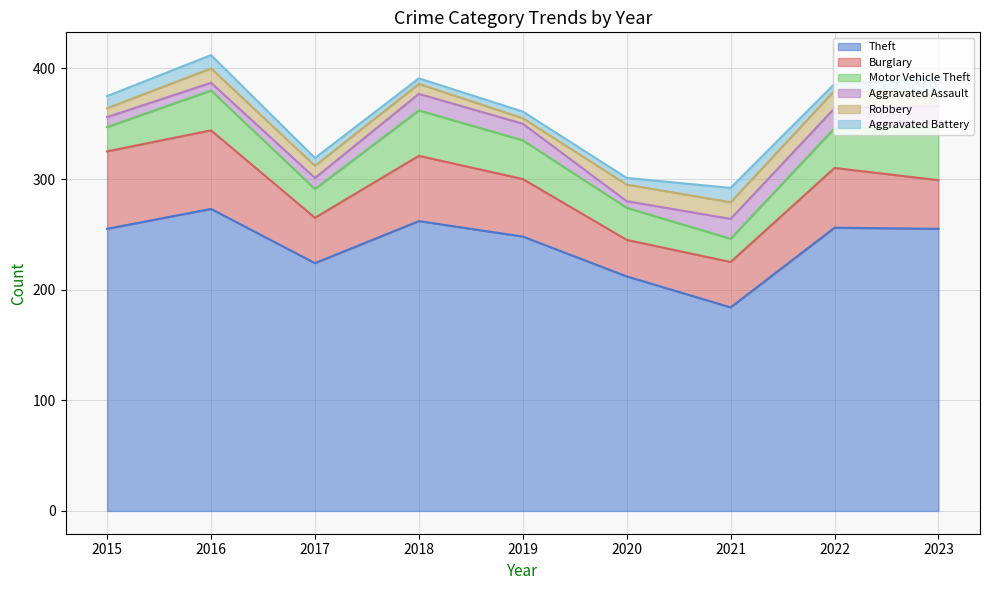

How many intersections are there between Robbery and Aggravated Assault?

4